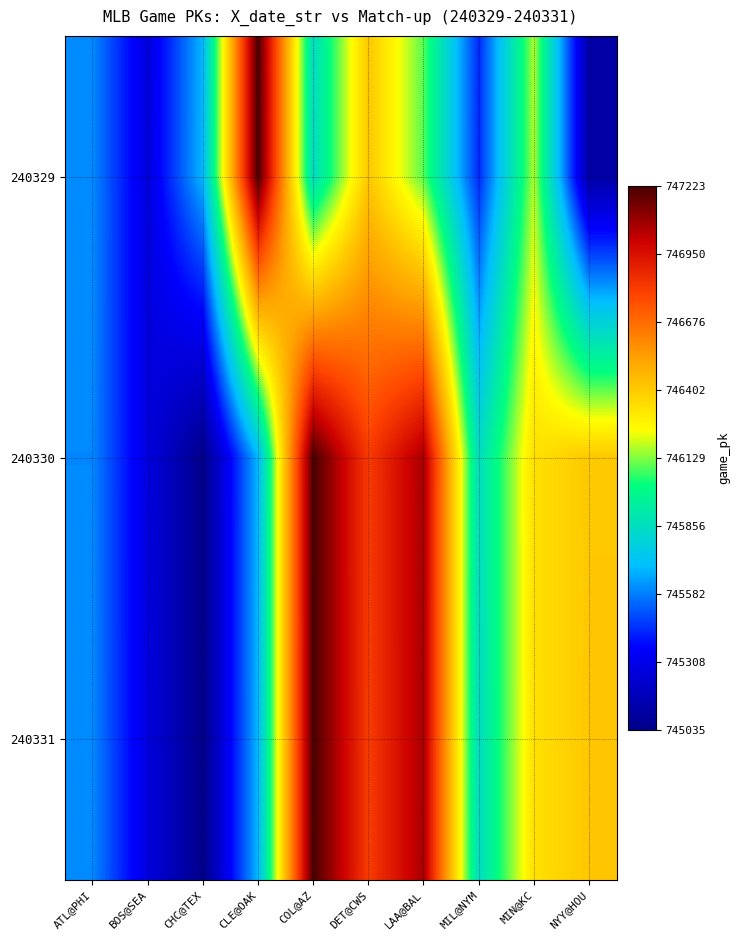

Reading left to right, what are all the values shown in this chart?

240329: ATL@PHI=745604	BOS@SEA=745276	CHC@TEX=745682	CLE@OAK=747223	COL@AZ=745848	DET@CWS=746412	LAA@BAL=746091	MIL@NYM=745435	MIN@KC=746167	NYY@HOU=745117
240330: ATL@PHI=745599	BOS@SEA=745278	CHC@TEX=745037	CLE@OAK=745684	COL@AZ=747221	DET@CWS=746818	LAA@BAL=747063	MIL@NYM=745850	MIN@KC=746333	NYY@HOU=746410
240331: ATL@PHI=745602	BOS@SEA=745279	CHC@TEX=745035	CLE@OAK=745683	COL@AZ=747222	DET@CWS=746815	LAA@BAL=747062	MIL@NYM=745845	MIN@KC=746332	NYY@HOU=746413